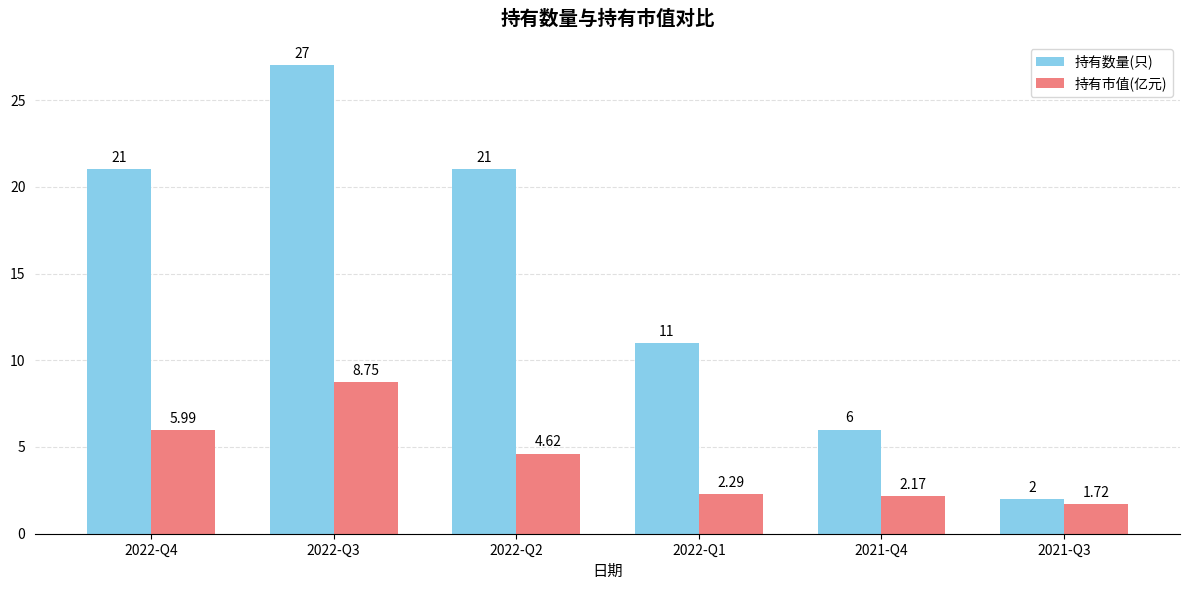

Count the number of data series in this chart.

2